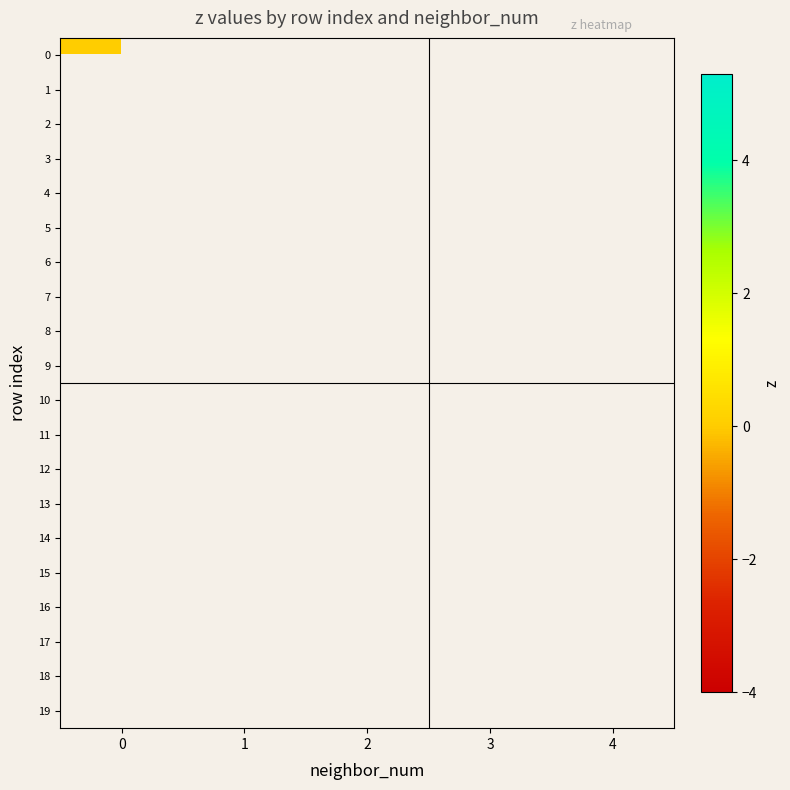

True or false: 14 has a value of 2.4 at 3.

False